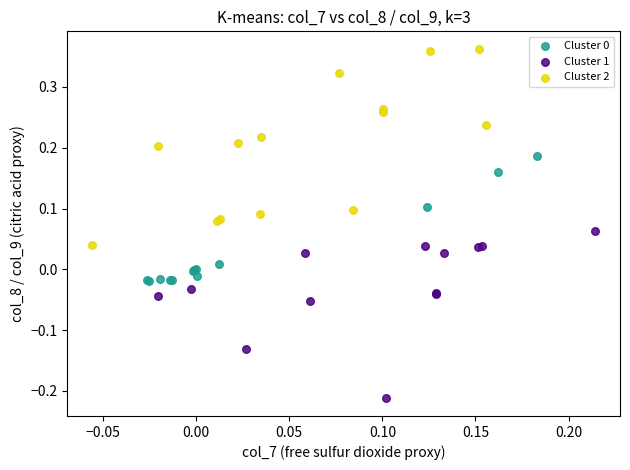

Which series reaches the maximum Y coordinate?

Cluster 2